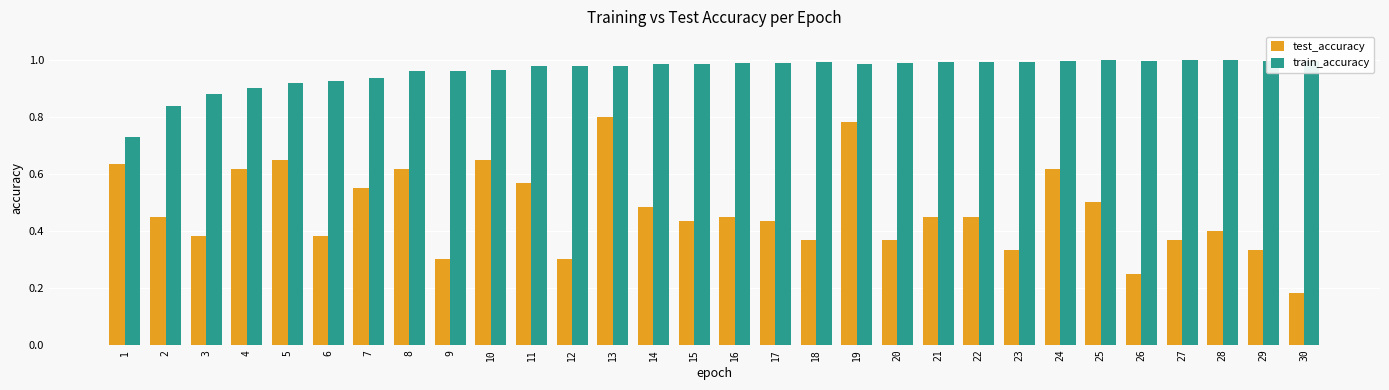

What is the total value across all series at 8?

1.6